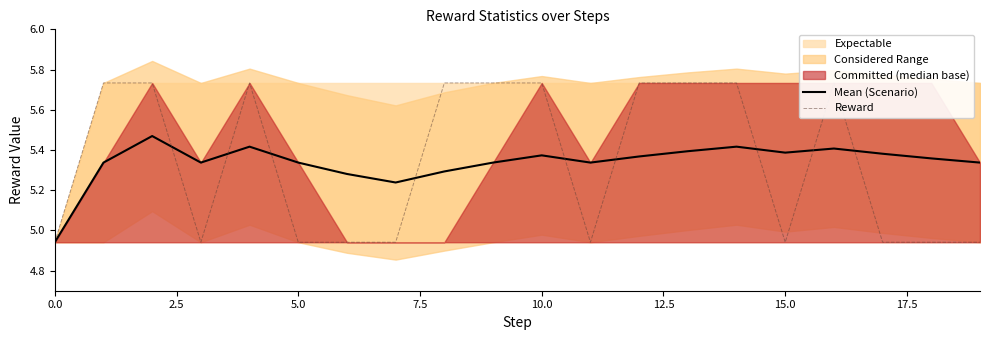

The Mean (Scenario) series shows 2.6 at 5.0. True or false?

False